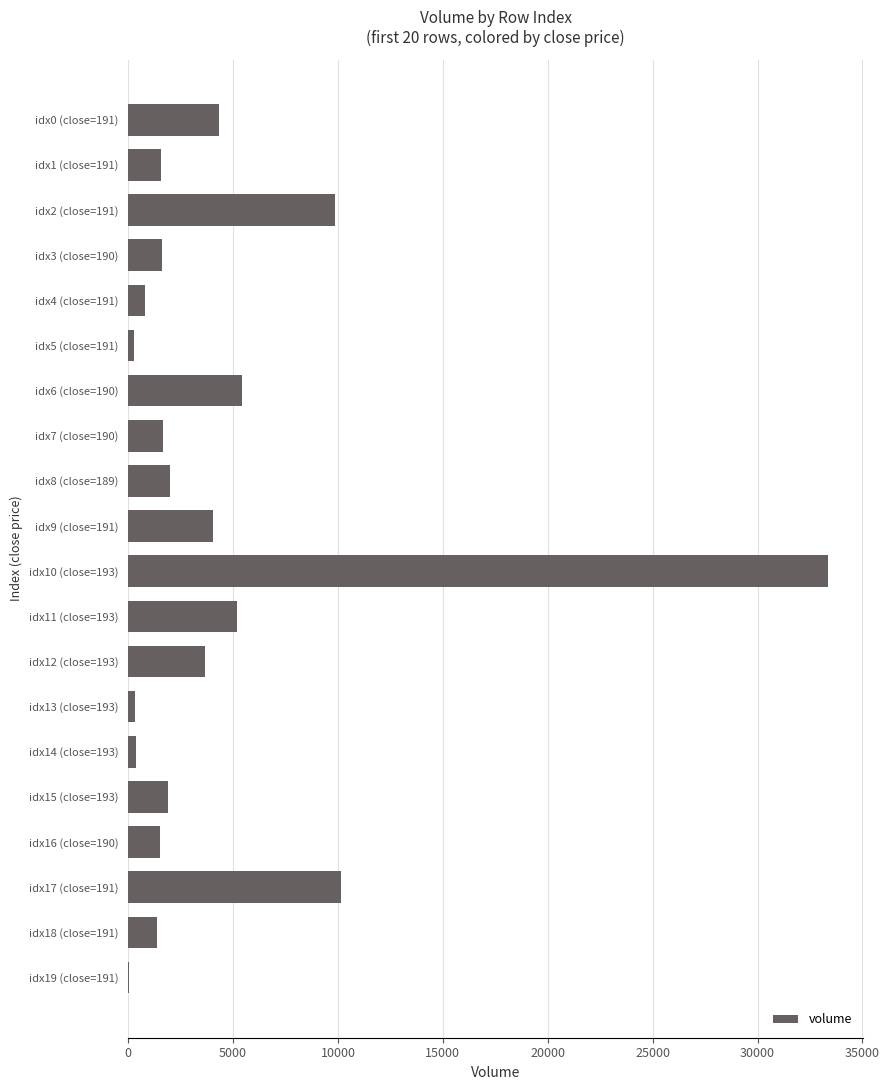

What is the maximum value shown in the chart?

33356.5